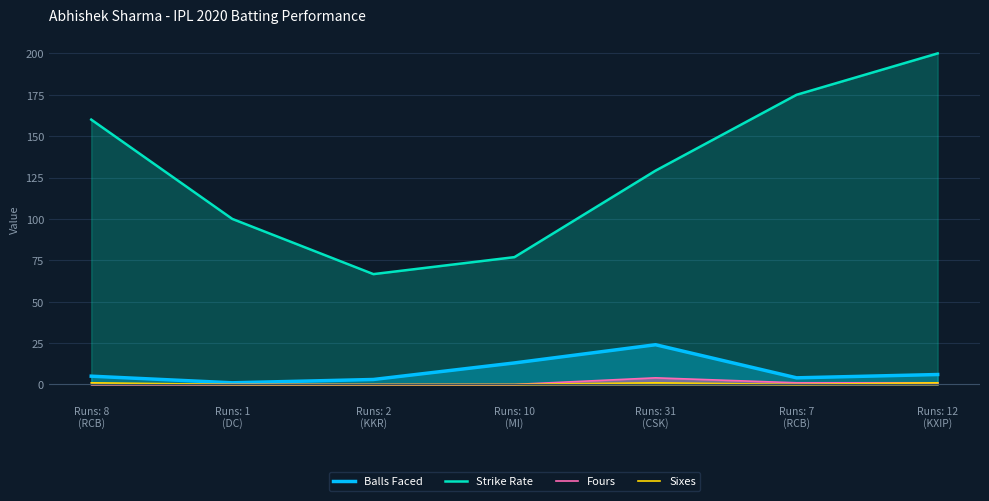

Is it true that Sixes equals 0.5 at Runs: 31
(CSK)?

False